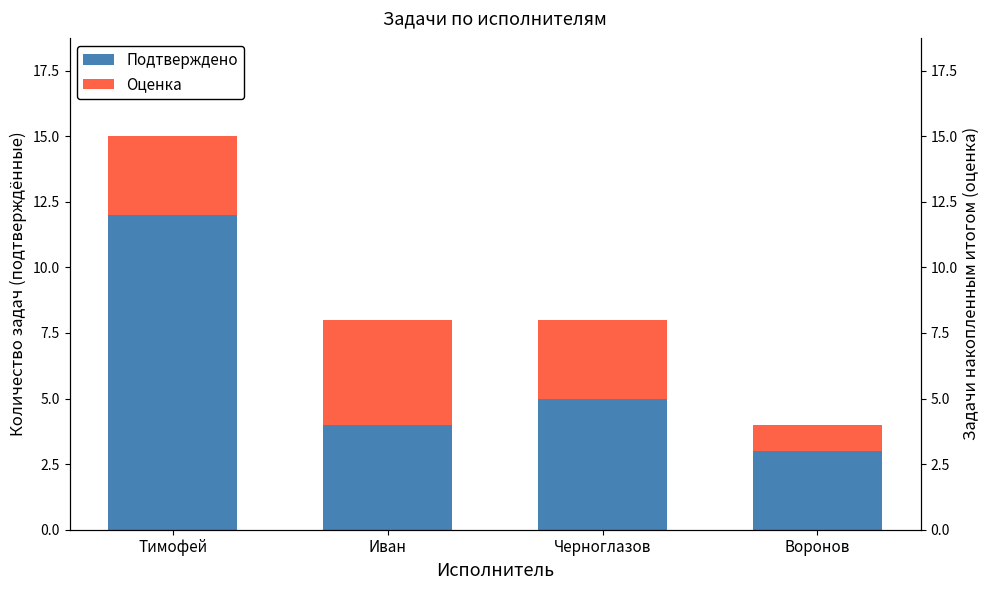

Reading left to right, transcribe all the data shown in this chart.

Подтверждено: 12	4	5	3
Оценка: 3	4	3	1